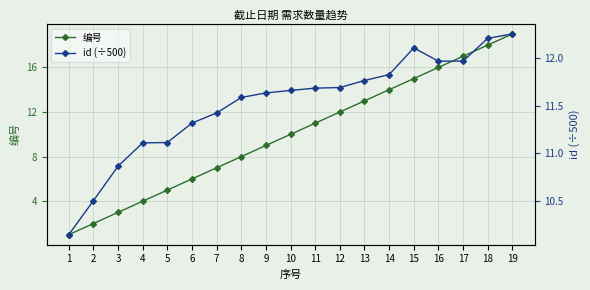

What is the highest value of the id (÷500) series?

12.3